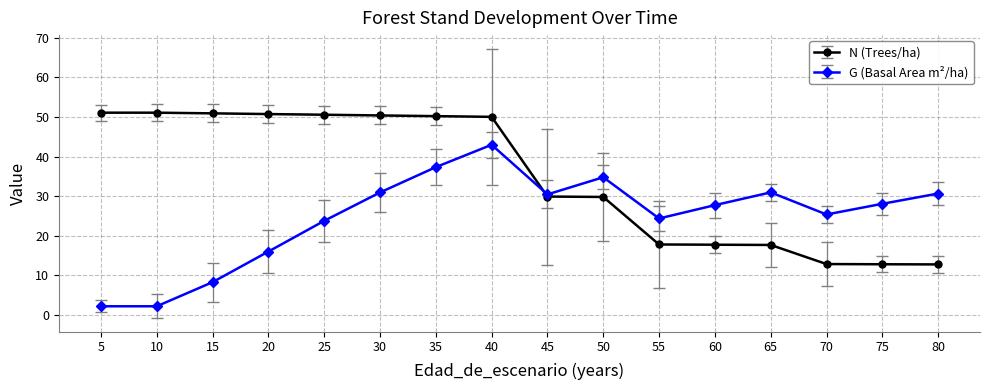

Which series changed the most between 50 and 55?

N (Trees/ha)